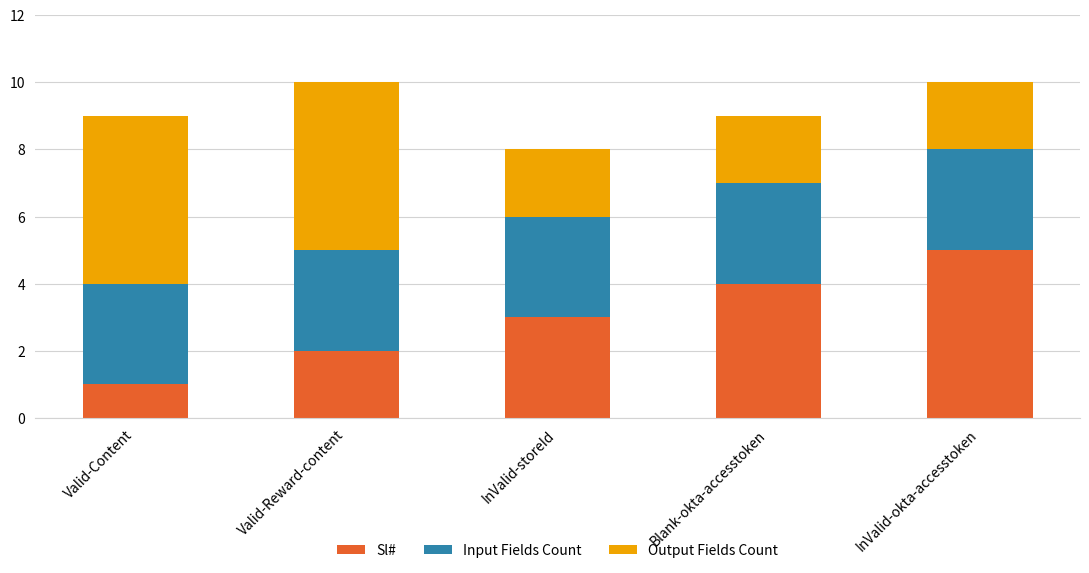

Which category has the highest value in the Sl# series?

InValid-okta-accesstoken